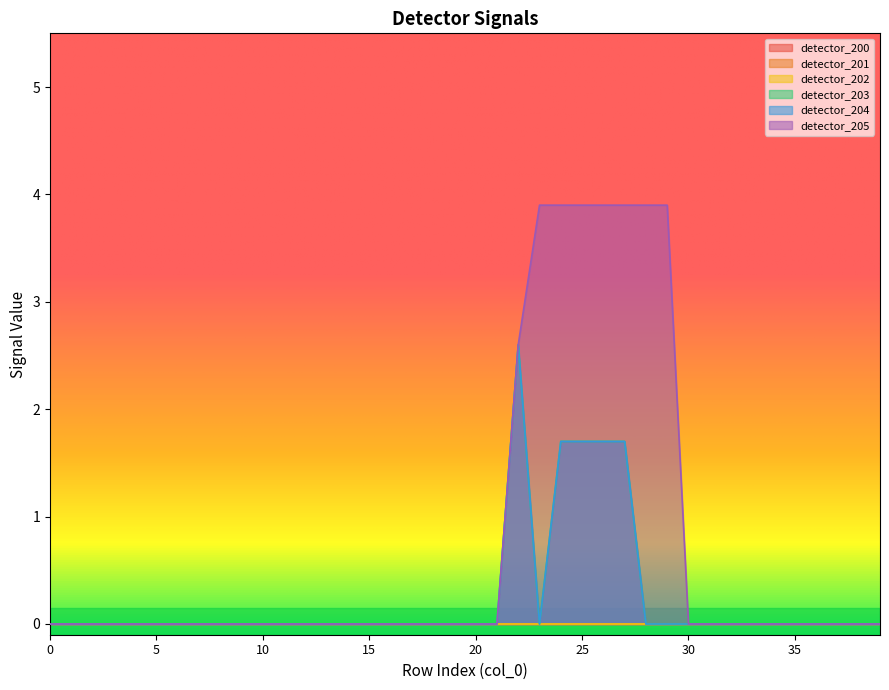

Does the chart display data point markers on the line(s)?

No